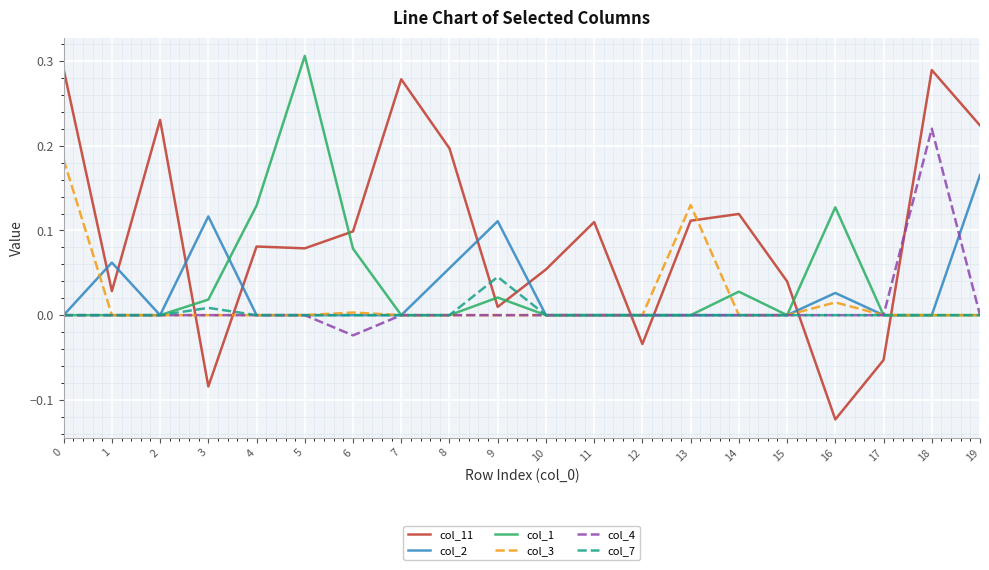

Which series has the widest spread of values?

col_11